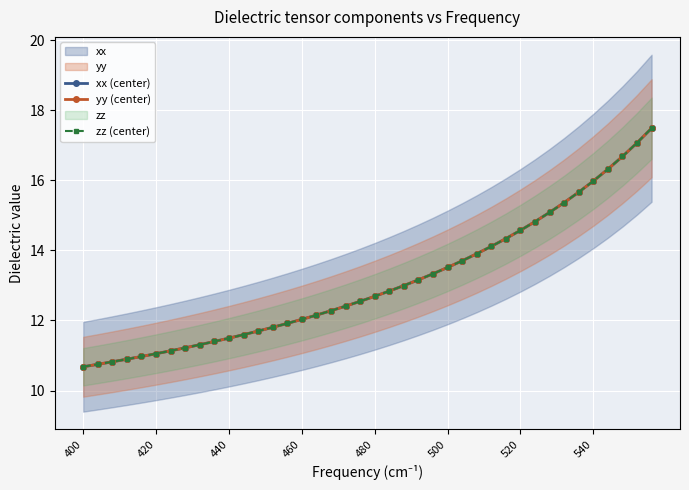

True or false: zz (center) has a value of 24.4 at 38.

False